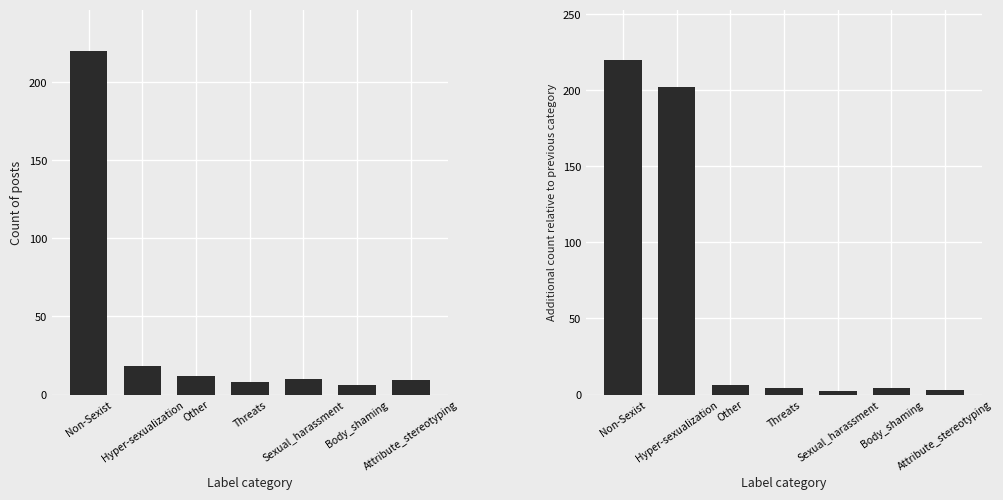

What is the highest value of the Count series?

220